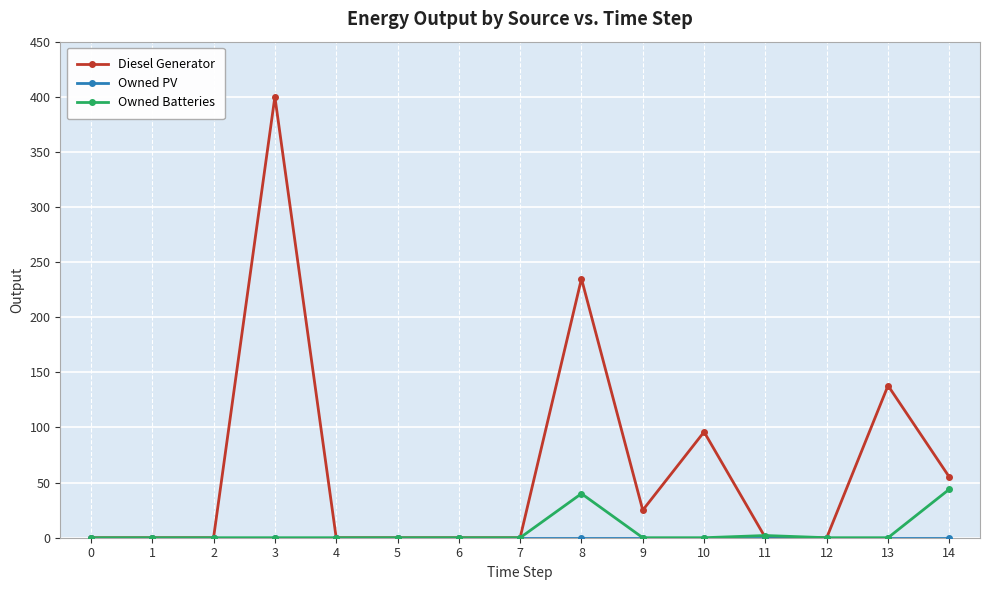

The value of Diesel Generator at 12 is 152. True or false?

False